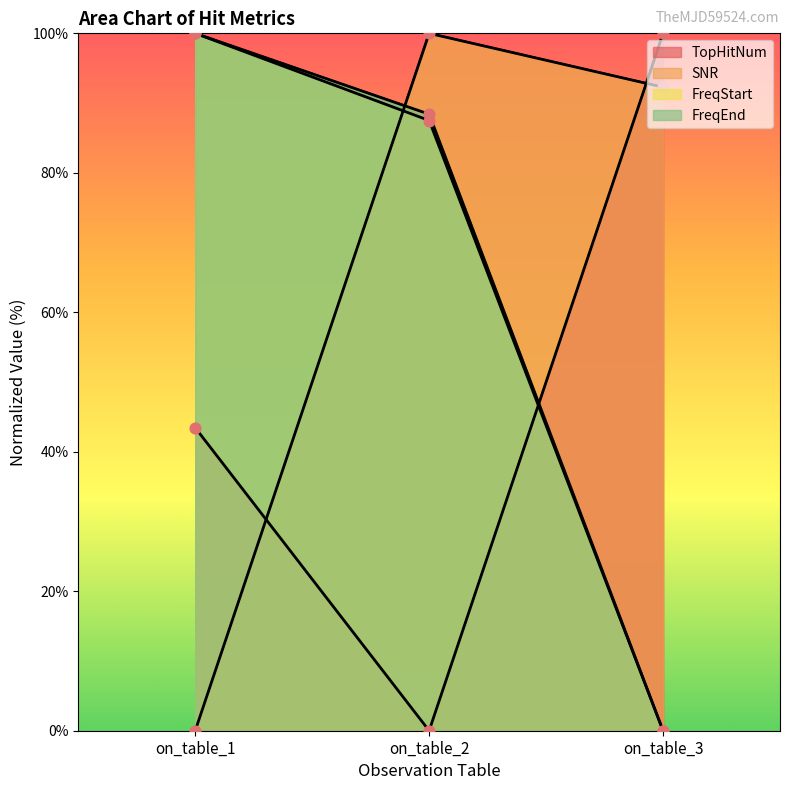

Is the value of FreqEnd at on_table_1 greater than the value of SNR at on_table_1?

Yes